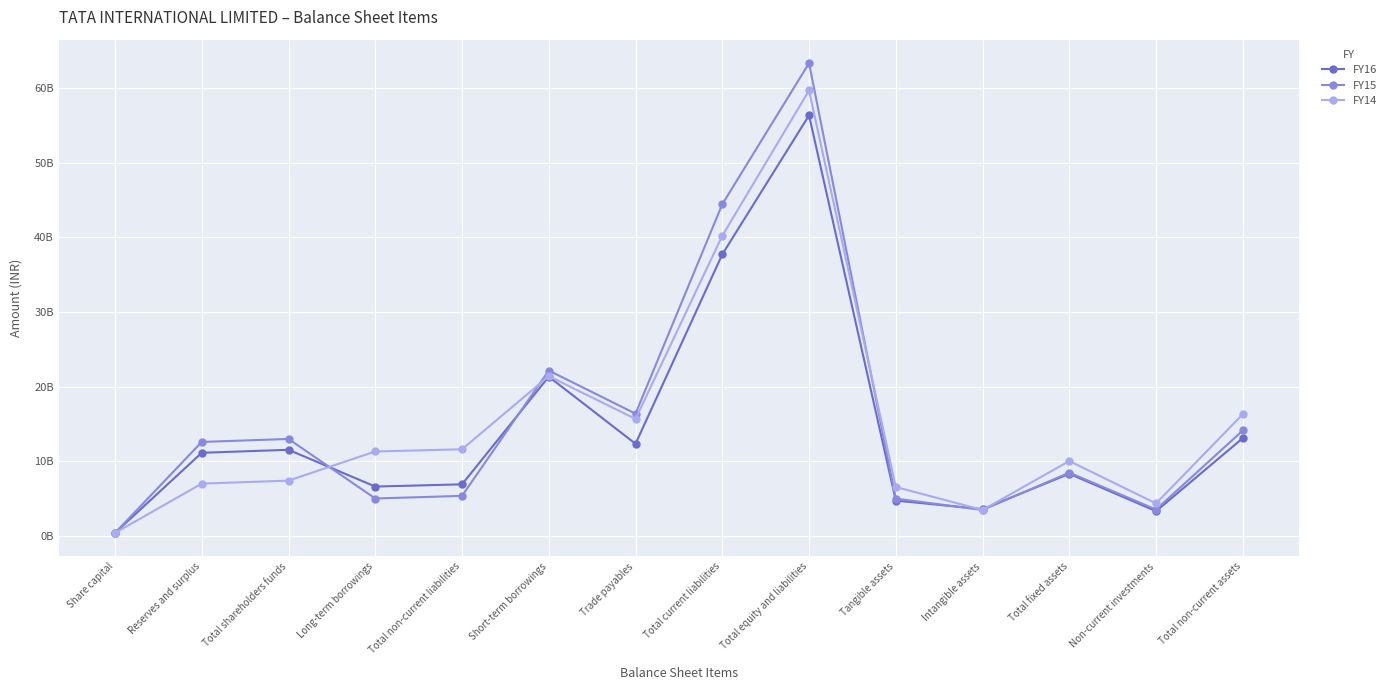

Reading left to right, extract all data points from this chart.

FY16: Share capital=401000000	Reserves and surplus=11138257000	Total shareholders funds=11539257000	Long-term borrowings=6614119000	Total non-current liabilities=6914575000	Short-term borrowings=21333792000	Trade payables=12345005000	Total current liabilities=37712009000	Total equity and liabilities=56328852000	Tangible assets=4735729000	Intangible assets=3589440000	Total fixed assets=8325169000	Non-current investments=3321532000	Total non-current assets=13104648000
FY15: Share capital=401000000	Reserves and surplus=12590210000	Total shareholders funds=12991210000	Long-term borrowings=5015014000	Total non-current liabilities=5370355000	Short-term borrowings=22153517000	Trade payables=16380075000	Total current liabilities=44423888000	Total equity and liabilities=63320294000	Tangible assets=4995513000	Intangible assets=3480875000	Total fixed assets=8476388000	Non-current investments=3536557000	Total non-current assets=14130552000
FY14: Share capital=401000000	Reserves and surplus=7009271000	Total shareholders funds=7410271000	Long-term borrowings=11313465000	Total non-current liabilities=11607263000	Short-term borrowings=21403130000	Trade payables=15669770000	Total current liabilities=40204451000	Total equity and liabilities=59661236000	Tangible assets=6557734000	Intangible assets=3477596000	Total fixed assets=10035330000	Non-current investments=4353626000	Total non-current assets=16311130000